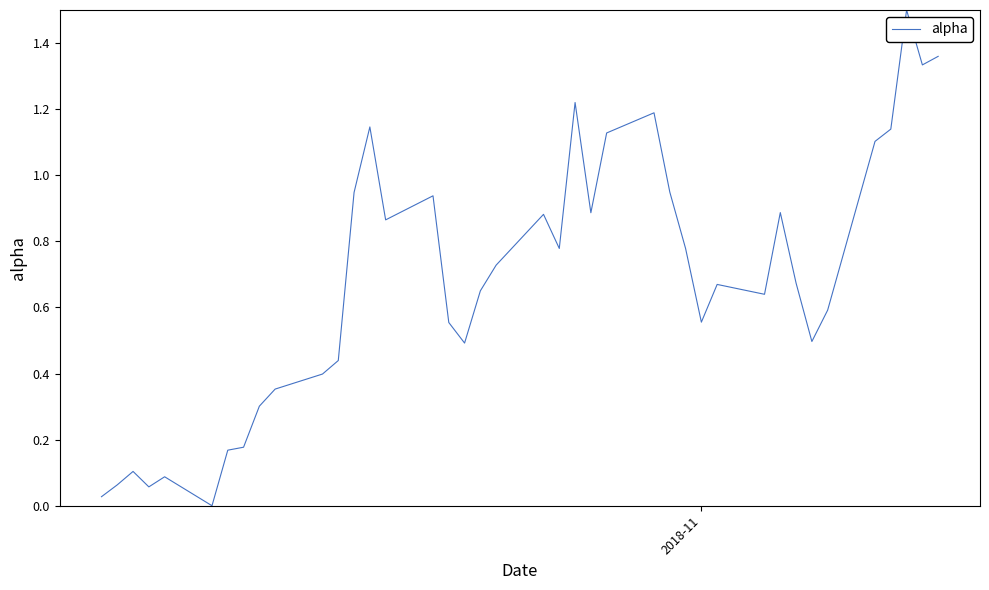

What is the maximum value shown in the chart?

1.5